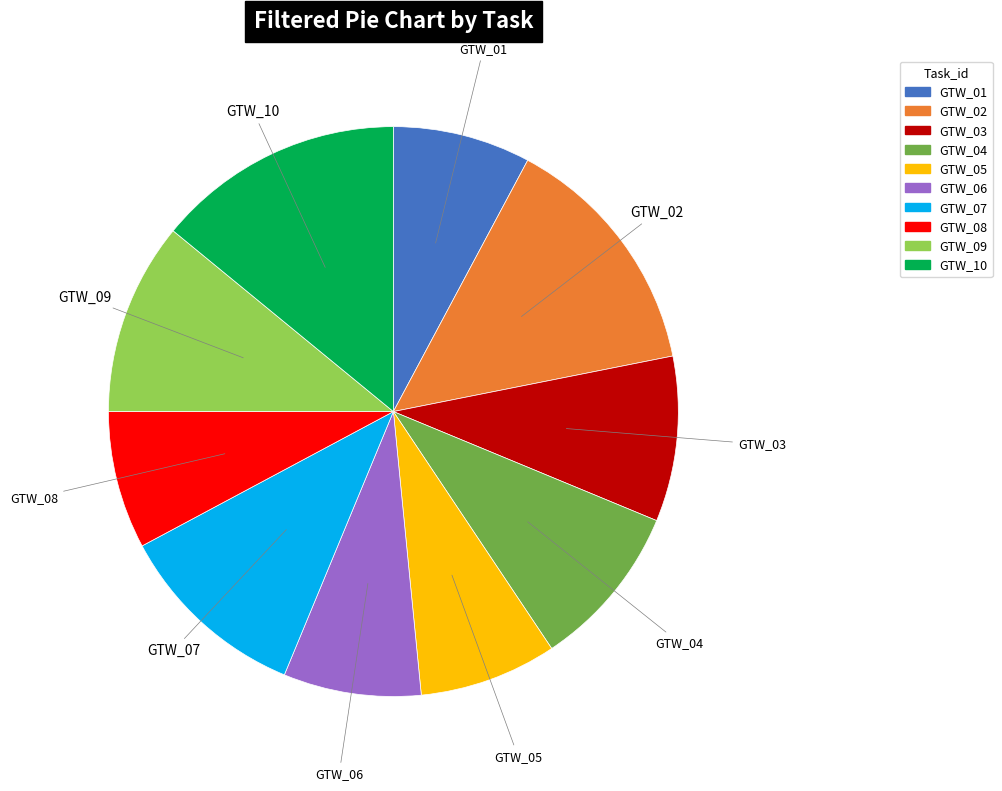

Is there a majority slice in this chart?

No